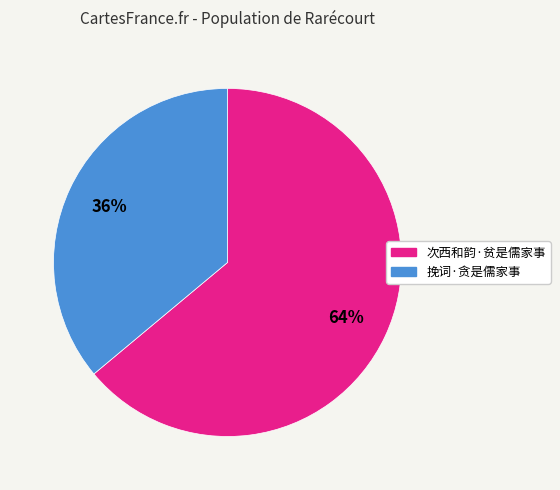

Which category has the biggest portion of the pie?

次西和韵·贫是儒家事